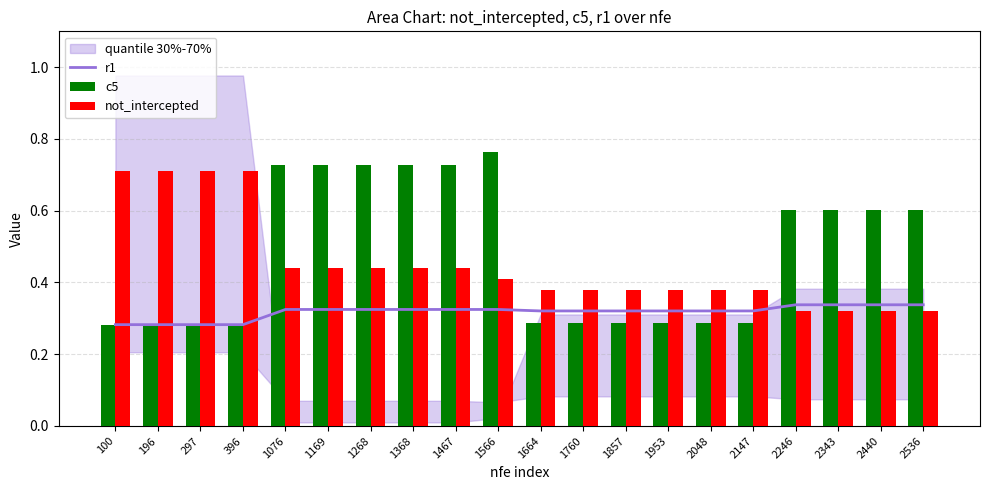

At which label is r1 closest to 0?

100